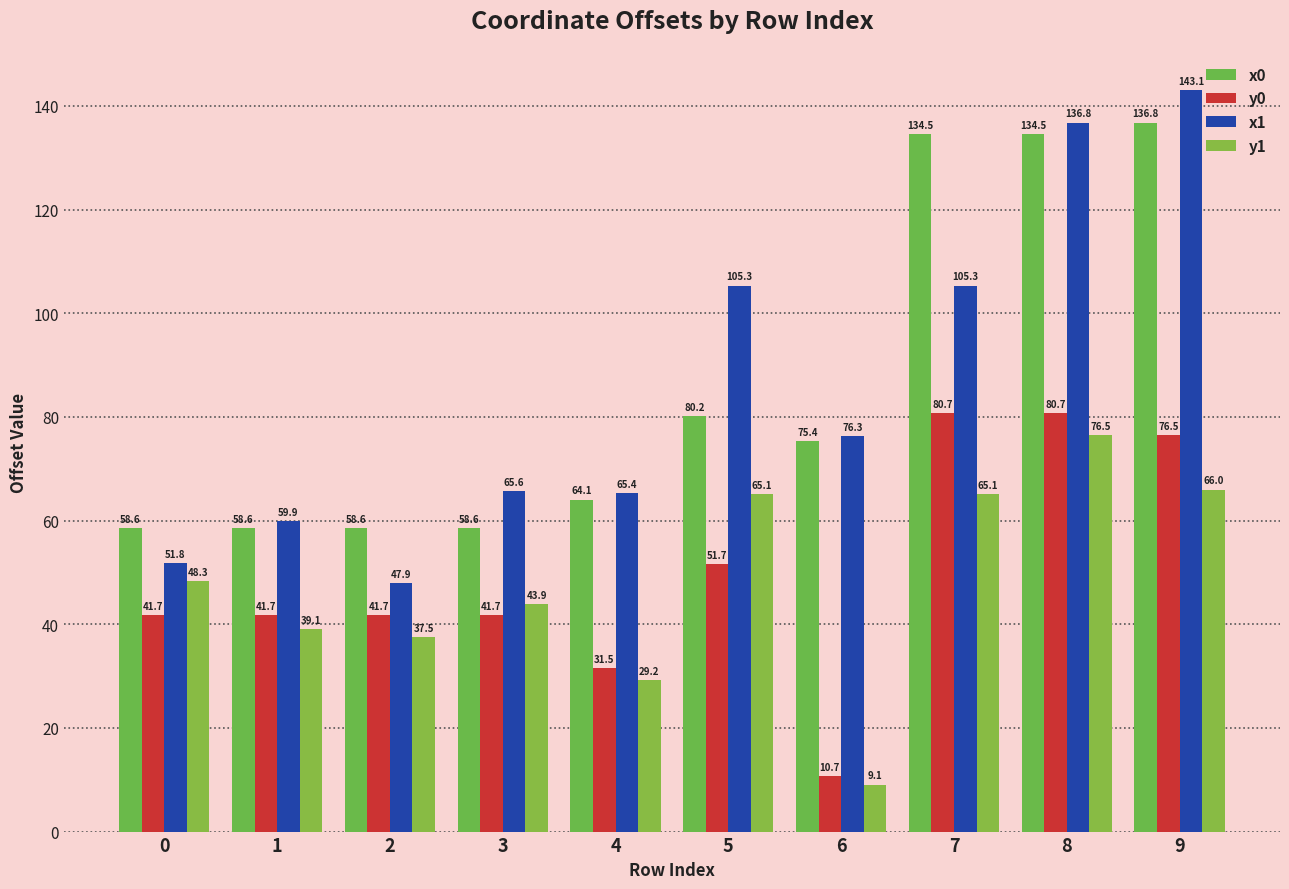

Are the bars horizontal?

No